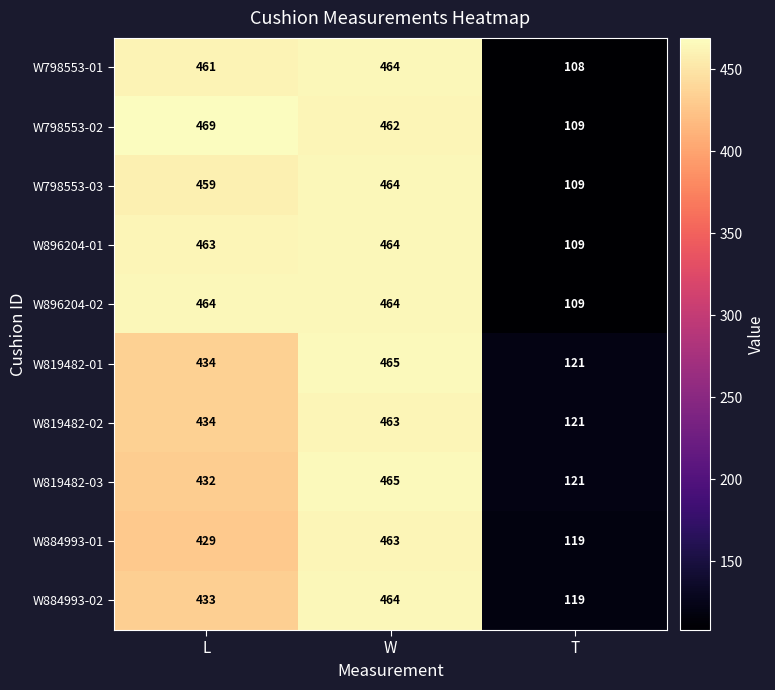

What is the sum of all W798553-02 values?

1040